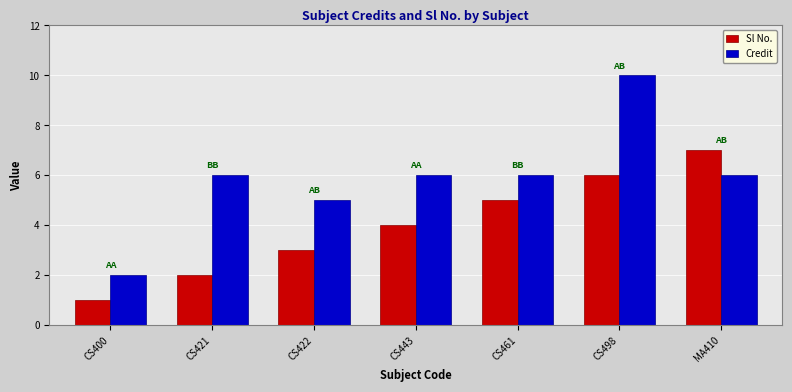

What is the difference between the second highest and minimum values in the Sl No. series?

5